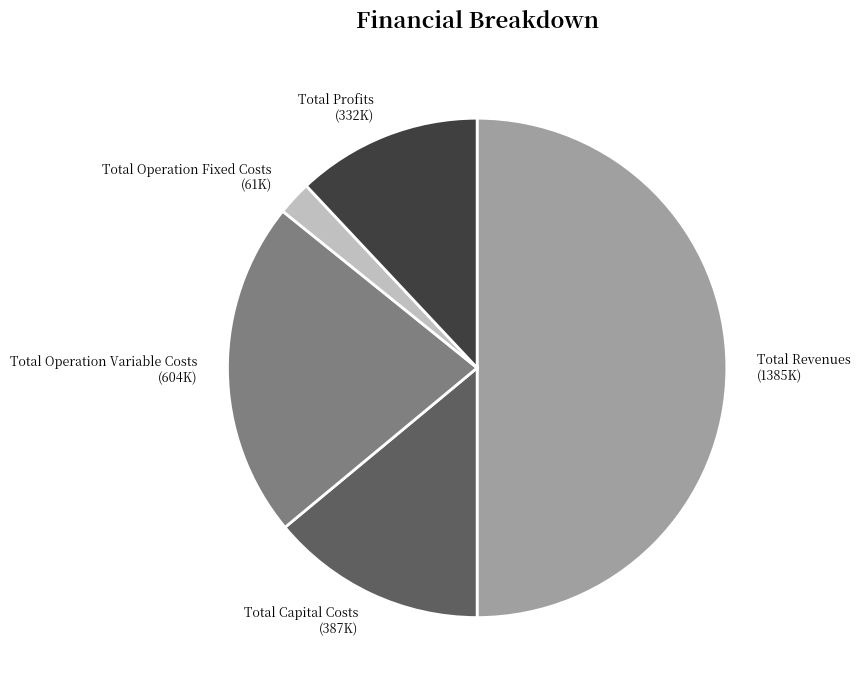

Between Total Operation Variable Costs and Total Operation Fixed Costs, which is larger?

Total Operation Variable Costs